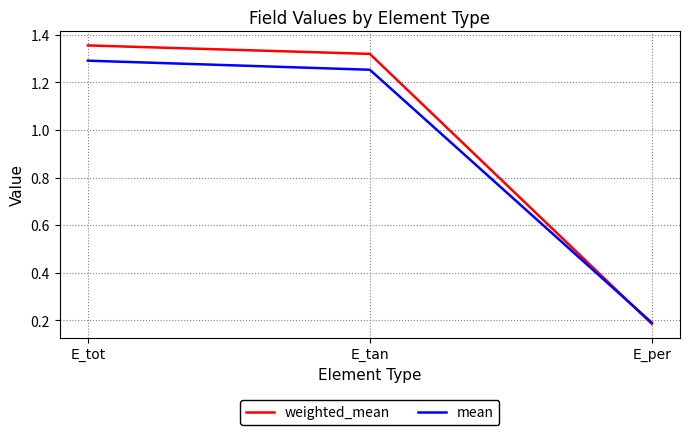

List the labels in order of weighted_mean value, largest first.

E_tot, E_tan, E_per